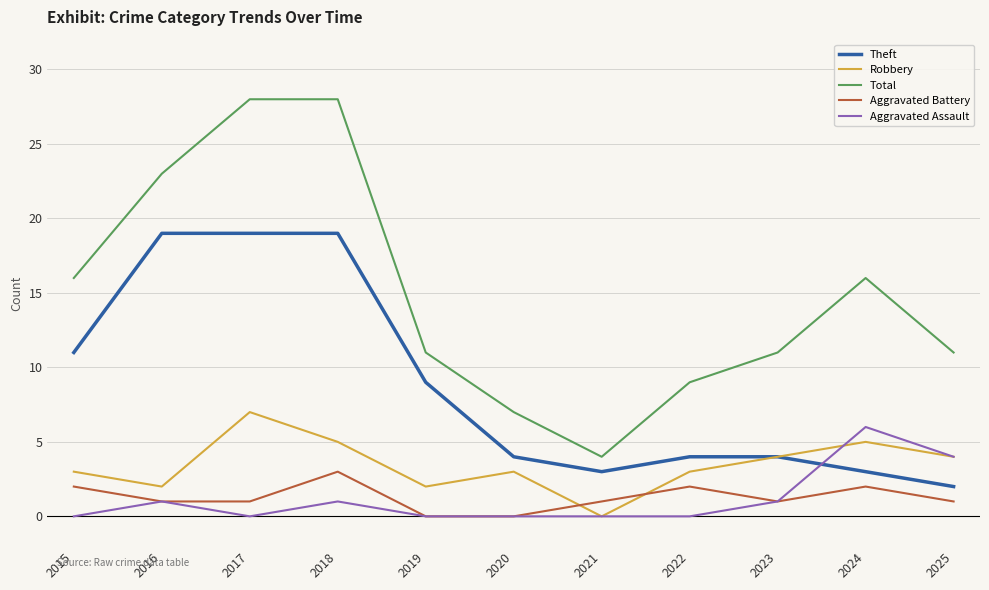

What is the difference between the Robbery values at 2025 and 2017?

3